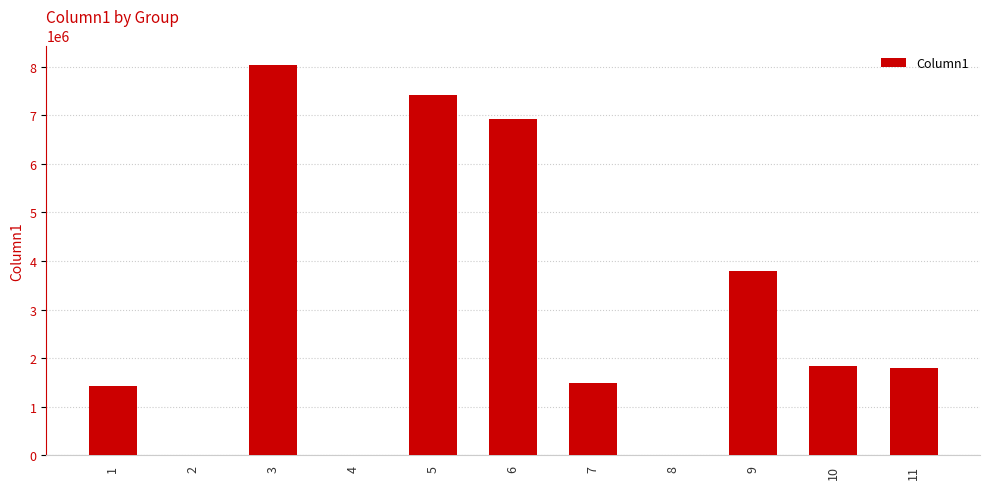

What is the change in value from 2 to 10?

+1834000.0